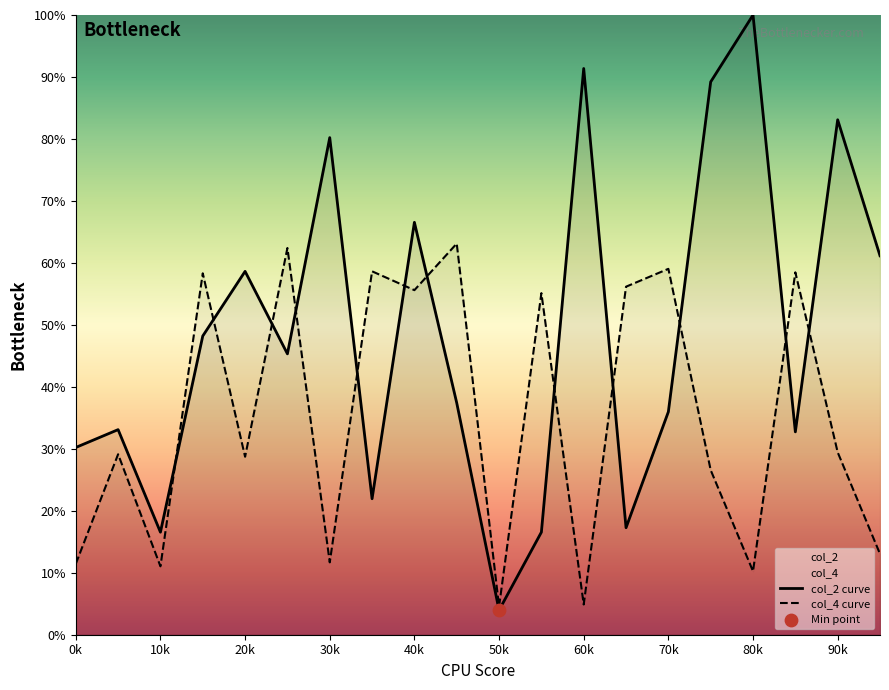

At how many categories does at least one series exceed 45?

16